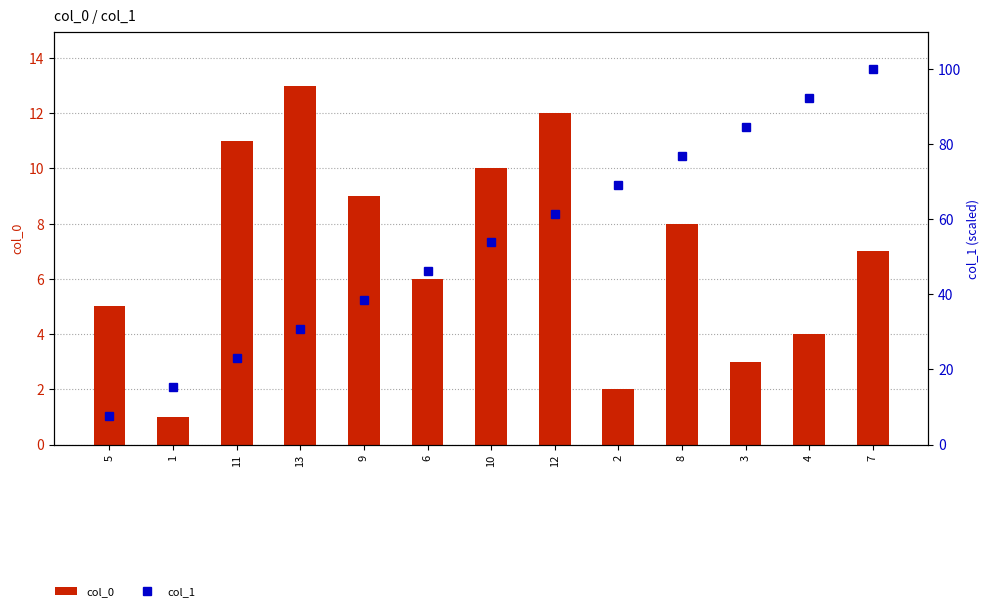

Rank the series by their maximum value, from highest to lowest.

col_1, col_0